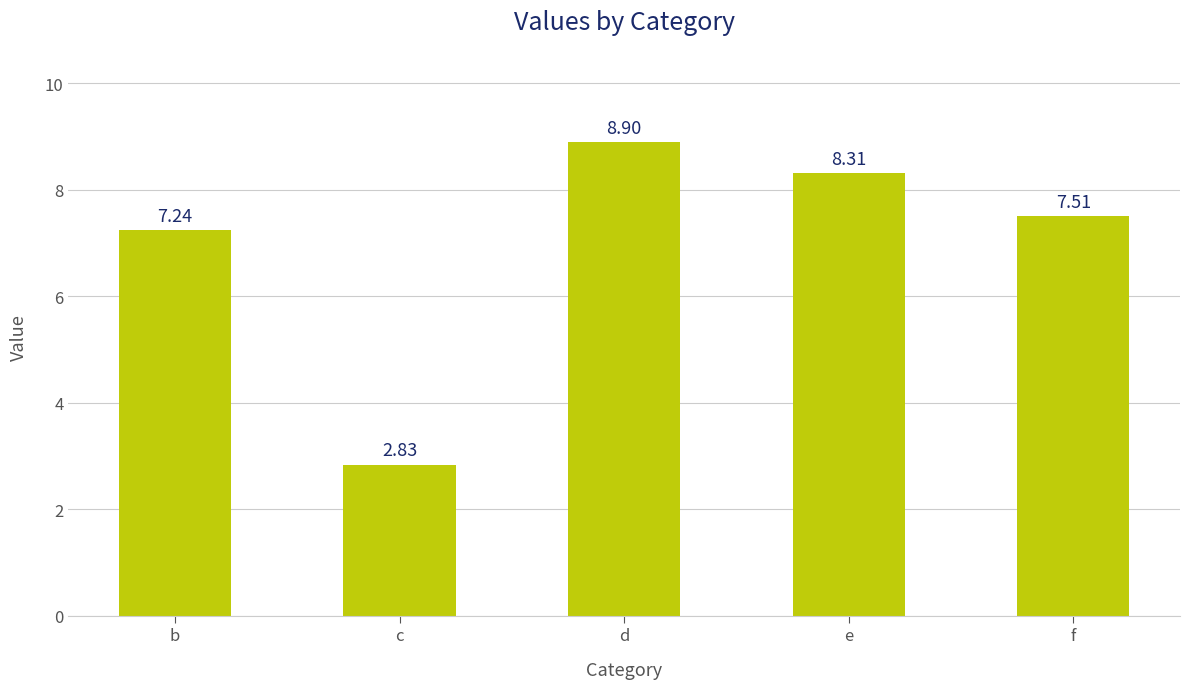

Where is the data nearest to the value 5?

c